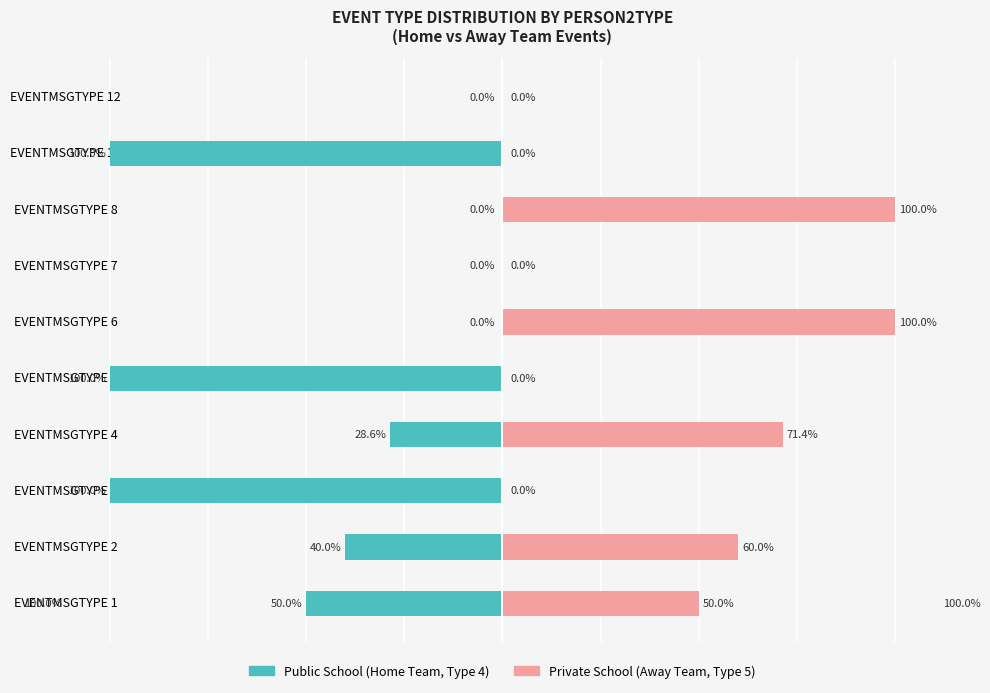

What is the minimum value shown in the chart?

-100.0